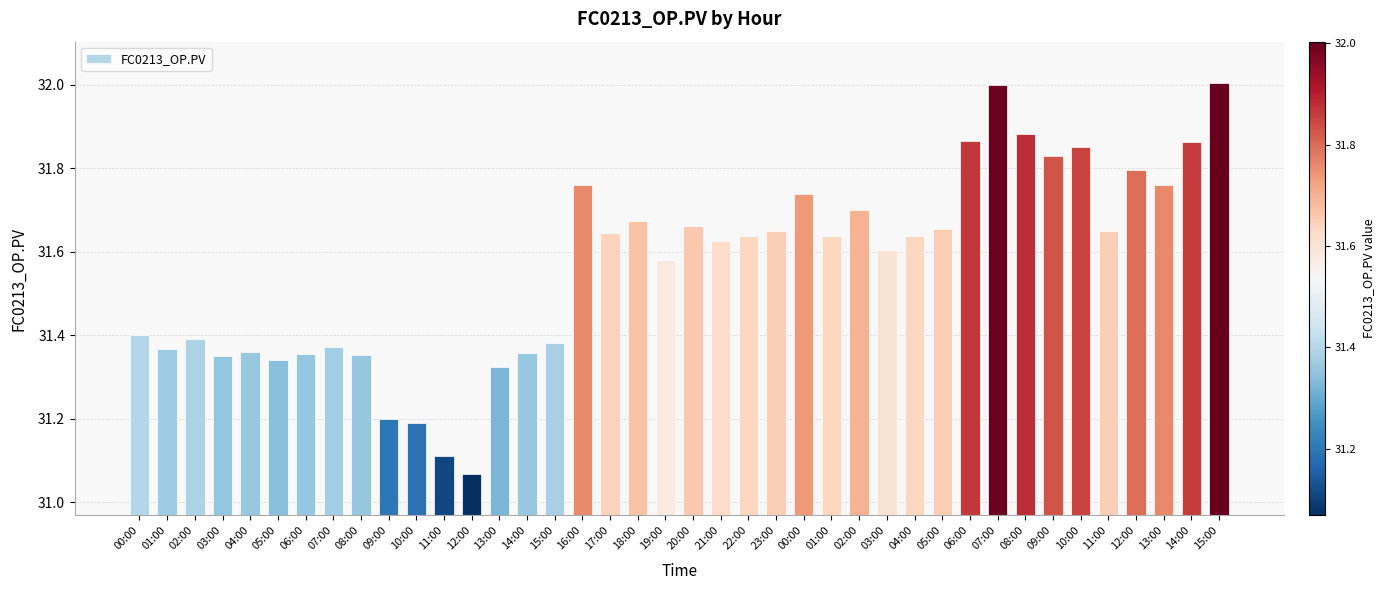

Is it true that the value at 11:00 is 31.7?

True